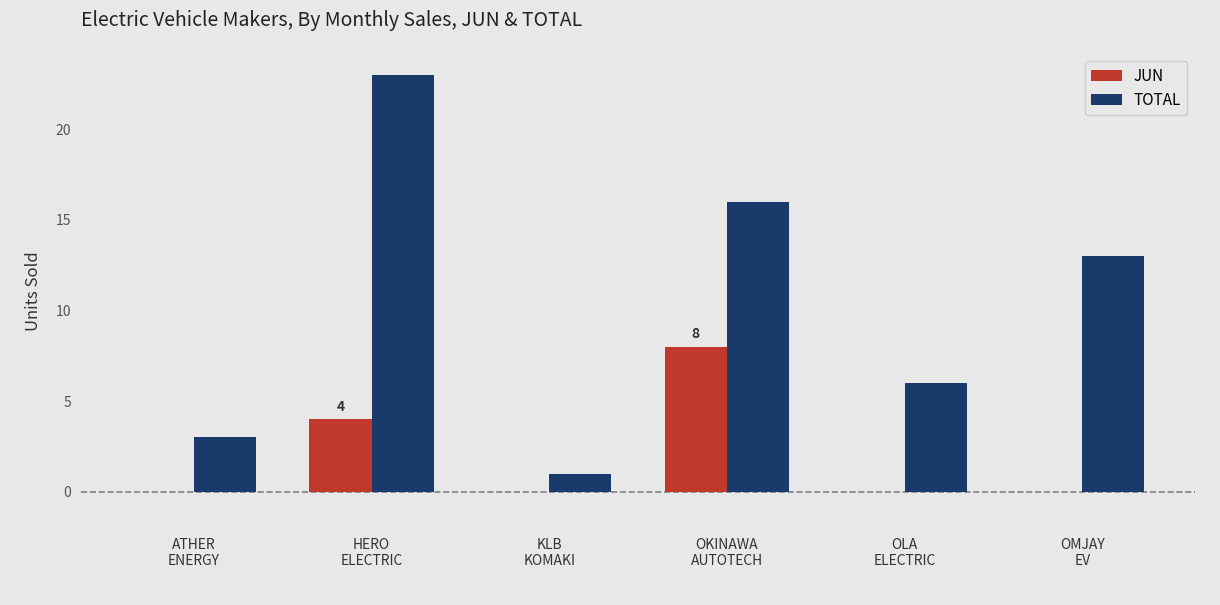

How many data points does each series have?

6